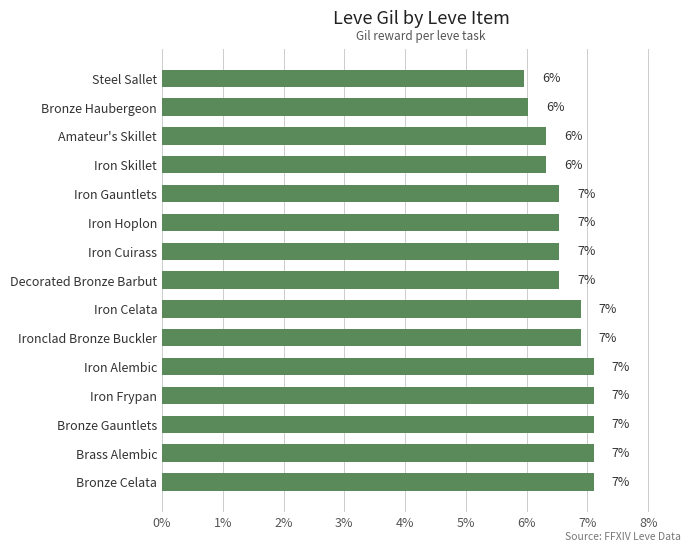

How many bars are there in total?

15